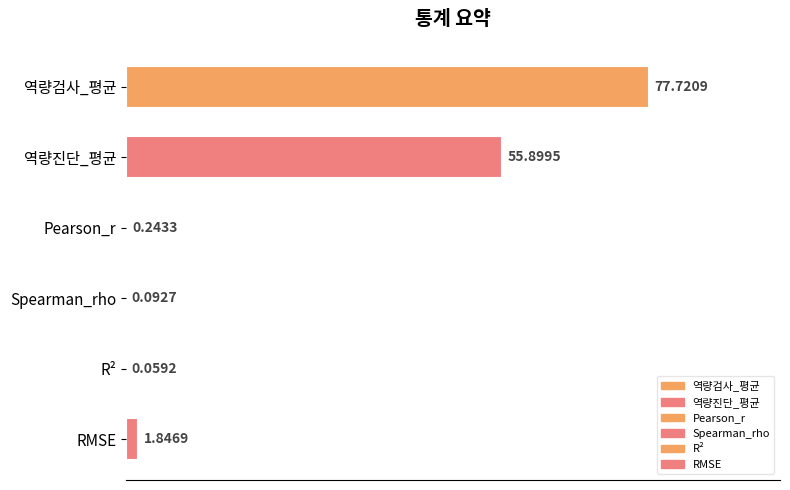

Which category has the highest value across all series?

역량검사_평균